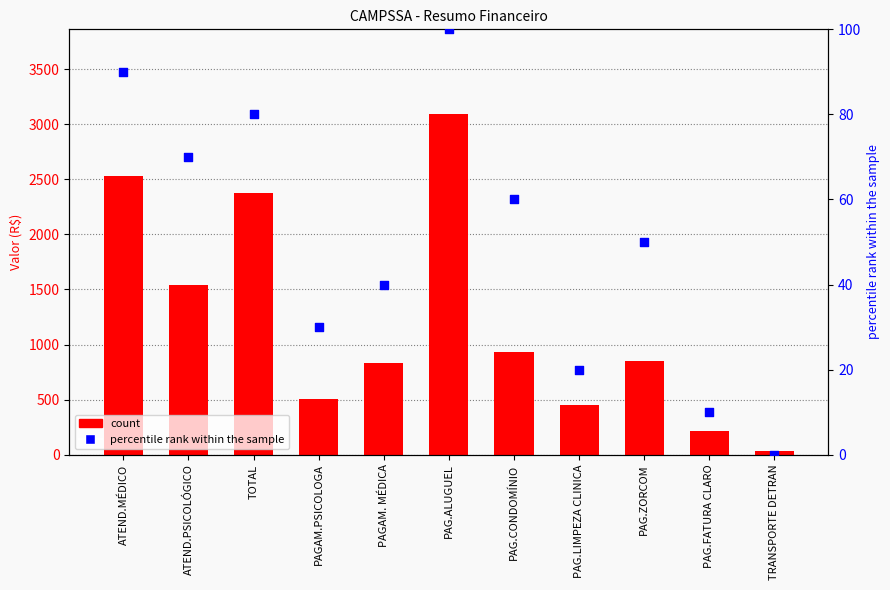

Is the value of percentile rank within the sample at ATEND.MÉDICO greater than the value of count at ATEND.MÉDICO?

No